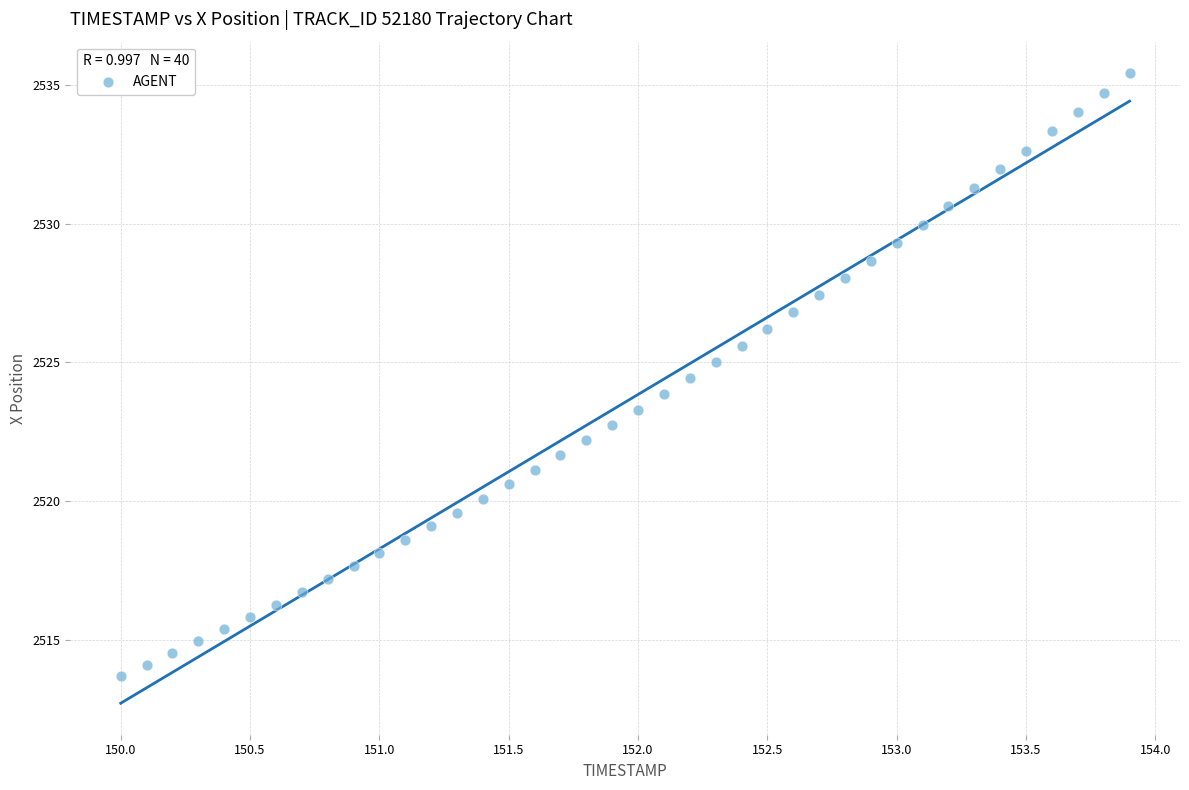

What is the range of Y values (max minus min)?

21.7